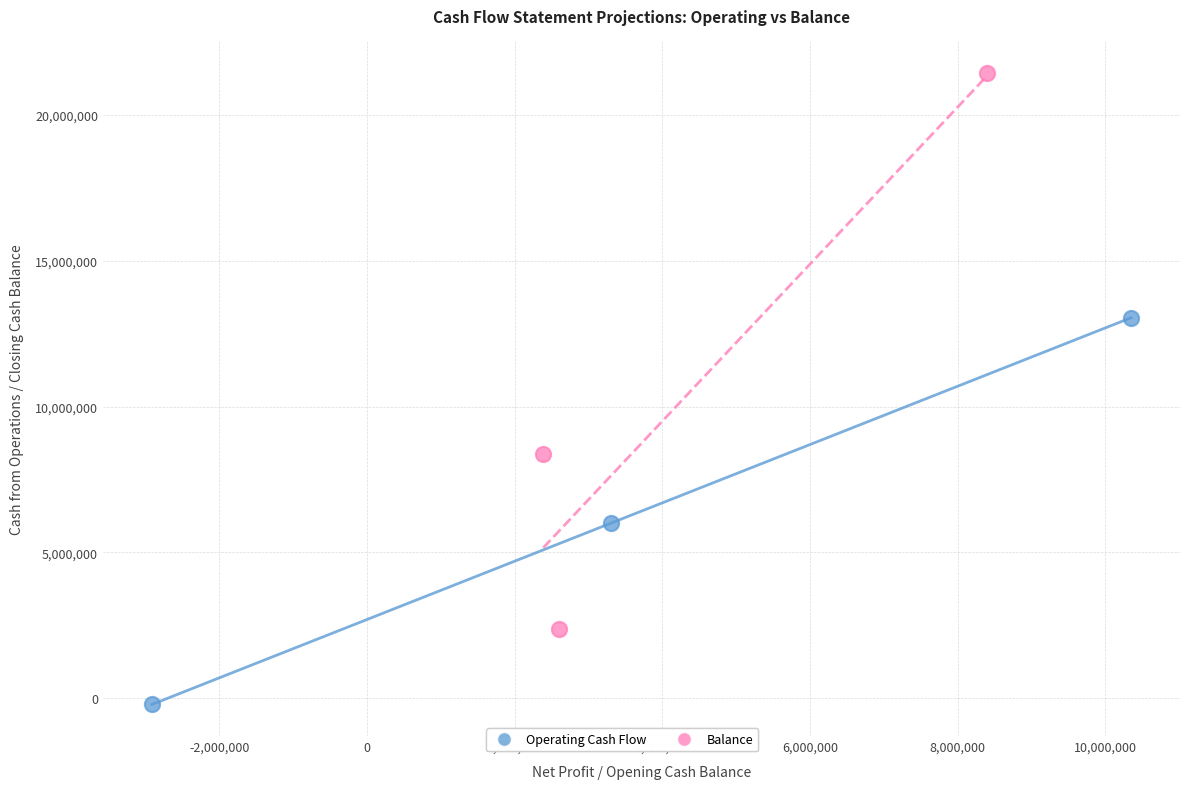

What are all the series names shown in the legend?

Operating Cash Flow, Balance